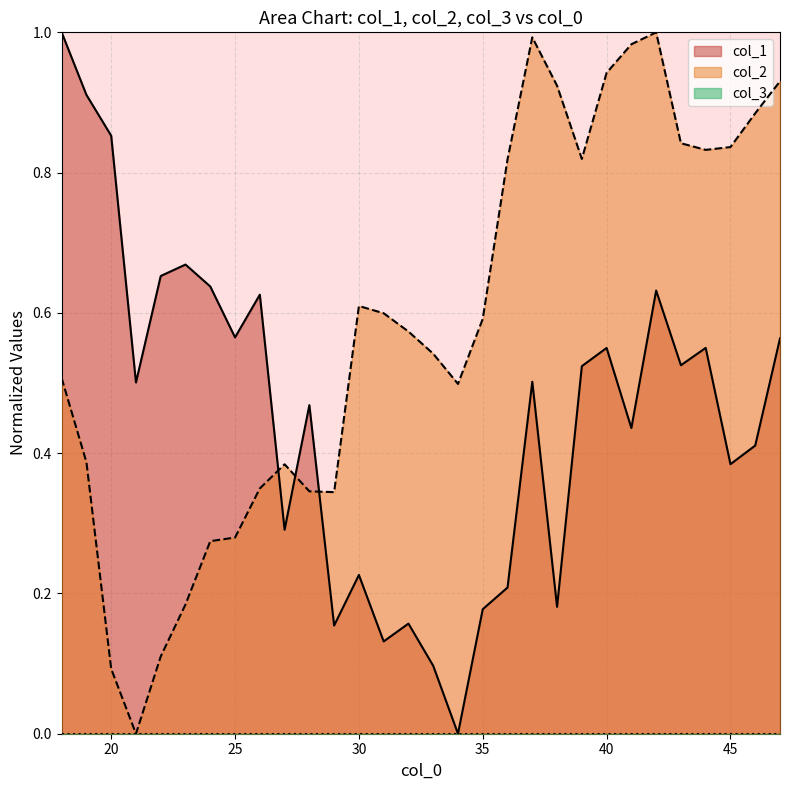

Where is the first local maximum for col_2?

27